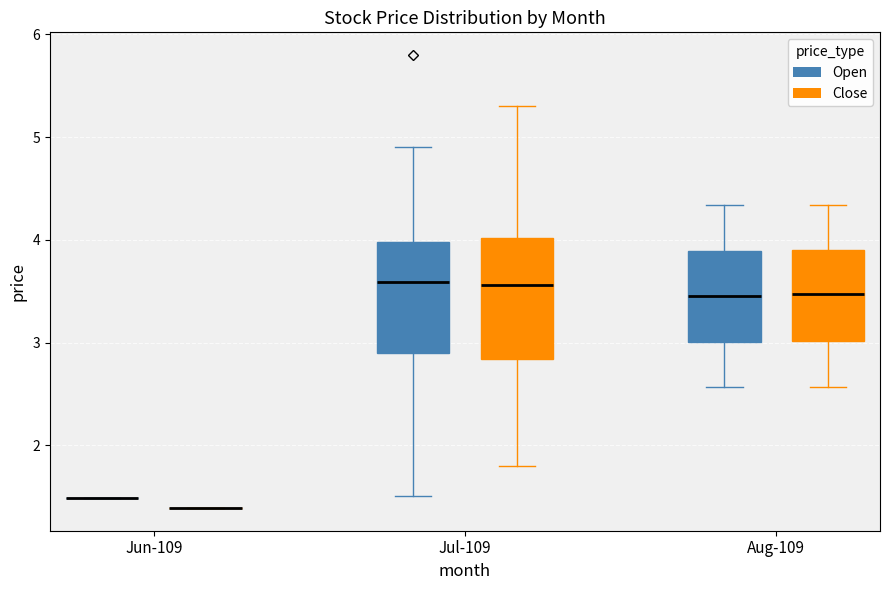

Where is the upper edge of the box for Aug-109 (Close) on the y-axis? The values are not printed on the chart, so give them approximately, as read against the axis.

3.9